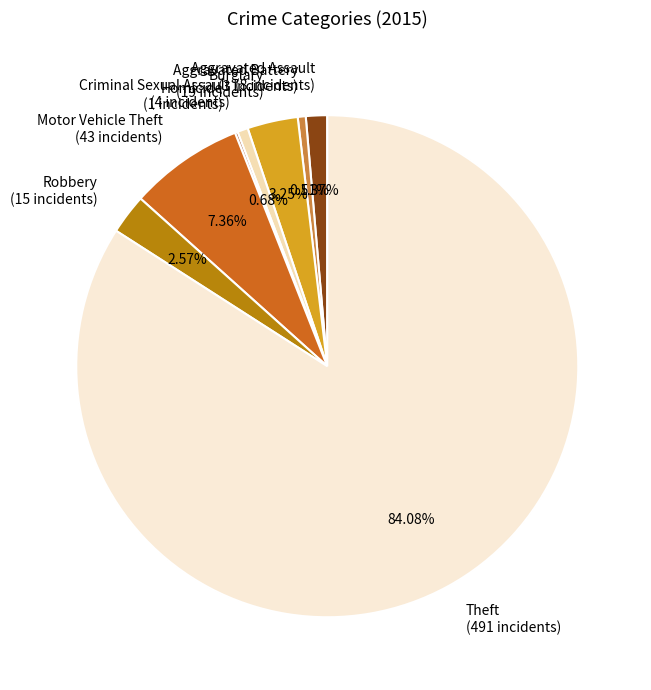

Which category has the biggest portion of the pie?

Theft